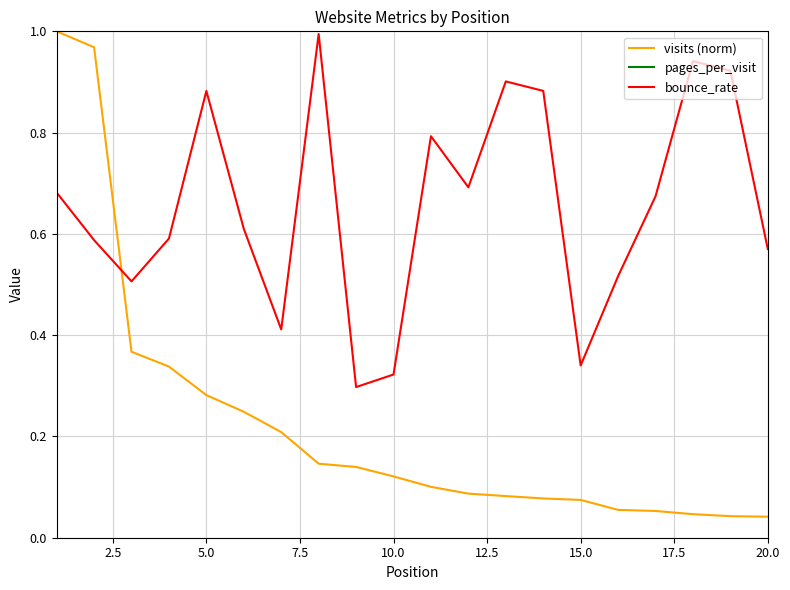

True or false: bounce_rate and visits (norm) intersect in this chart.

True